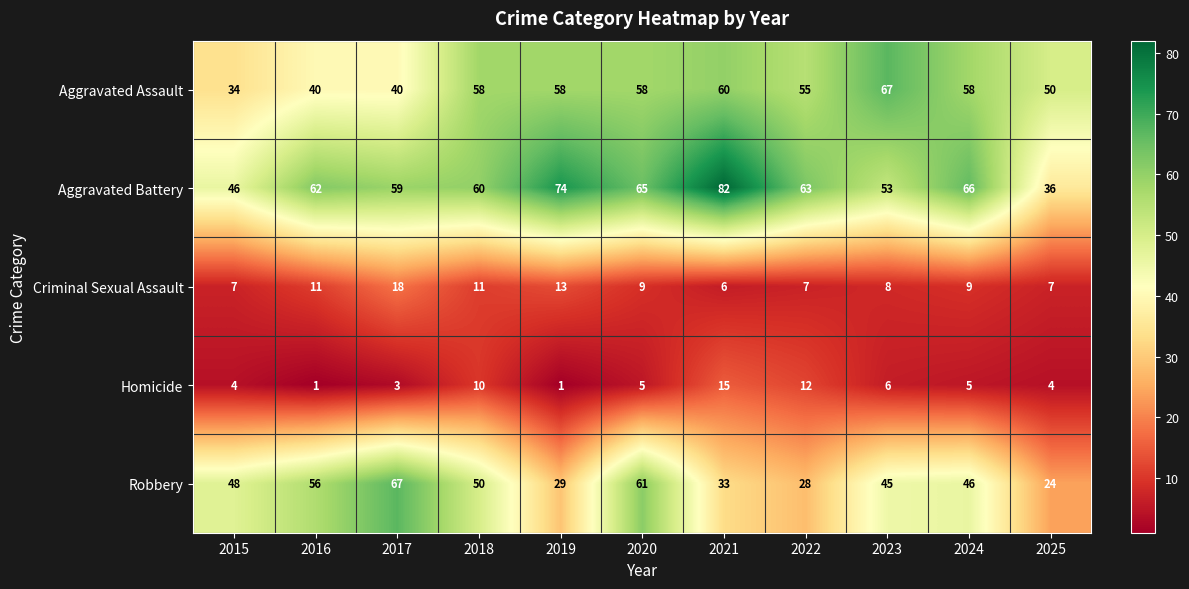

Between 2016 and 2024, which series saw the biggest shift?

Aggravated Assault